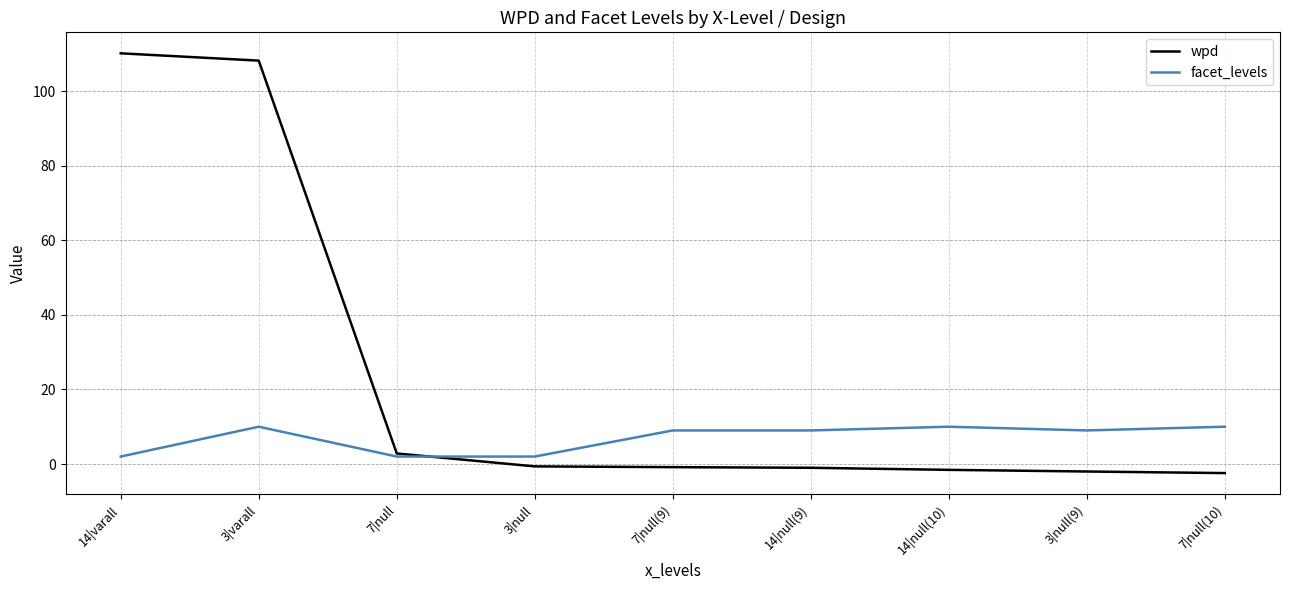

What is the difference between the maximum and minimum values in the facet_levels series?

8.0